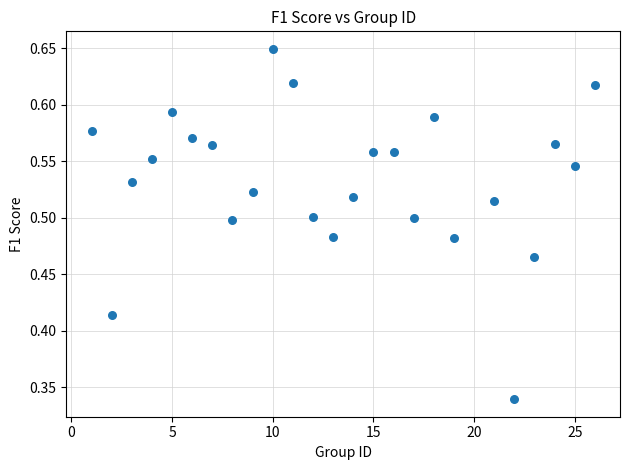

What is the range of X values (max minus min)?

25.0